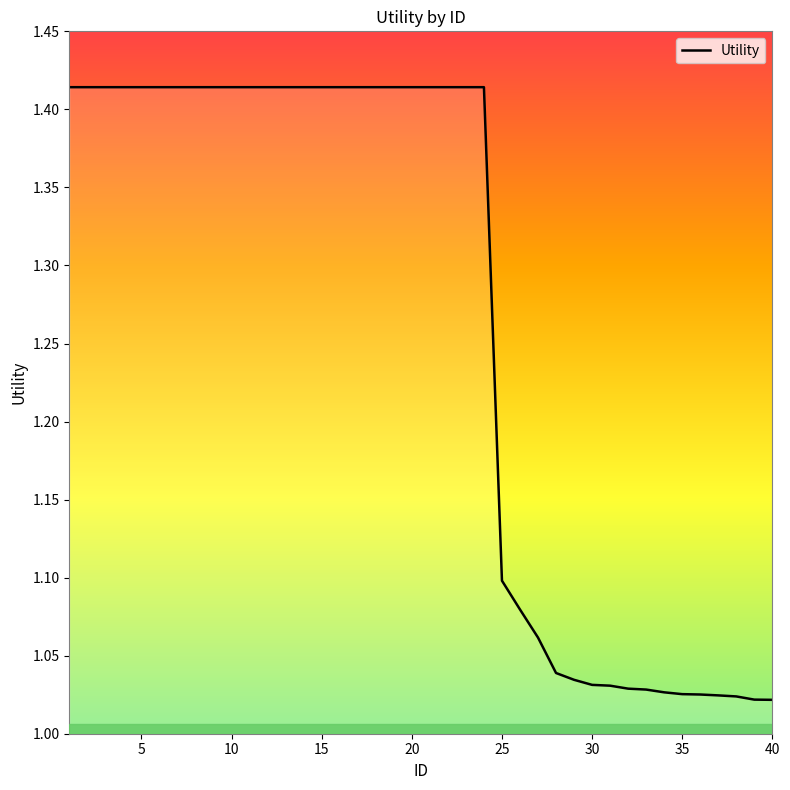

What is the difference between the maximum and minimum values?

0.4